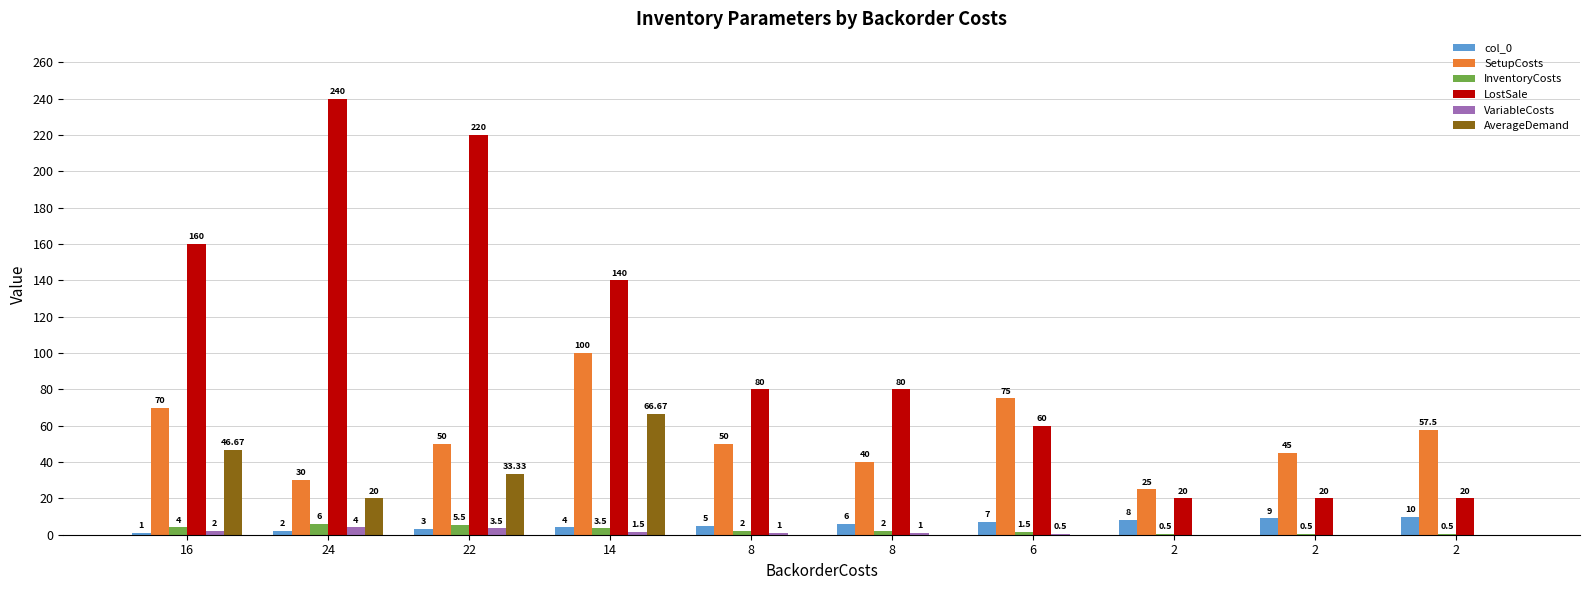

What is the lowest value of the InventoryCosts series?

0.5